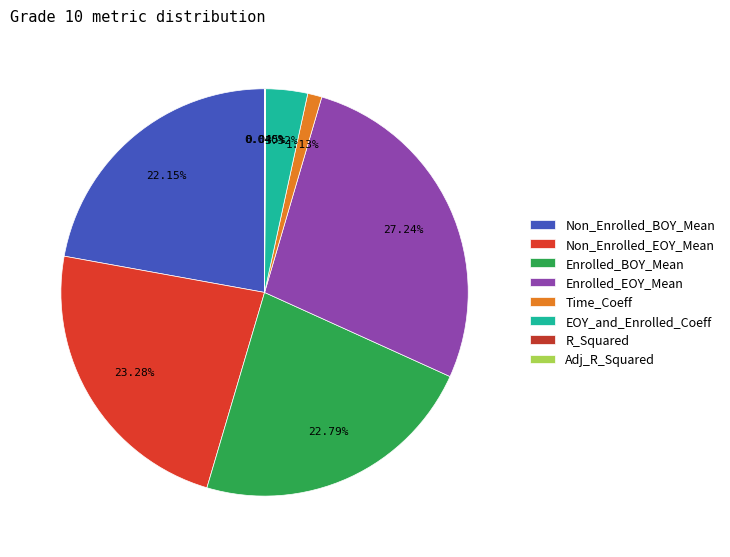

To the nearest percent, what is the combined percentage of Non_Enrolled_BOY_Mean and Adj_R_Squared?

22%